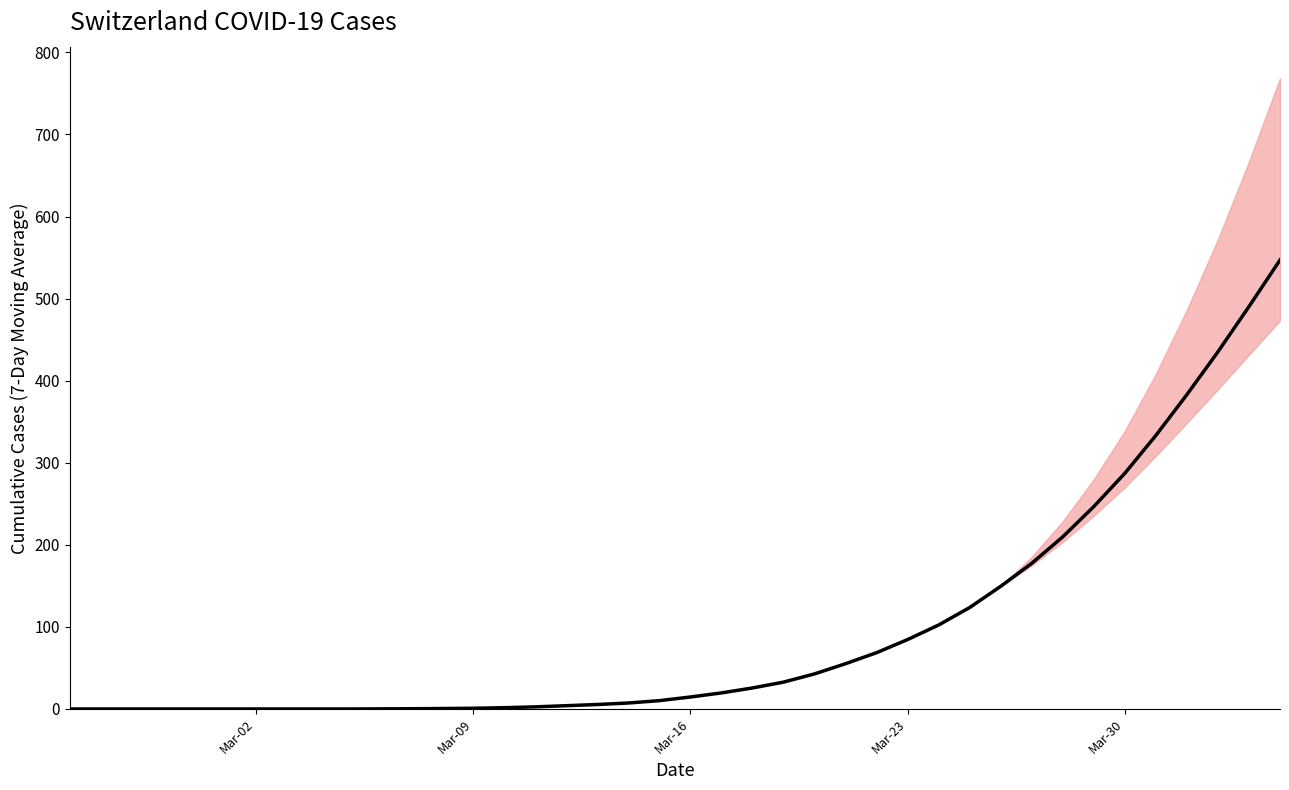

Where does the data first go above 14?

Mar-16